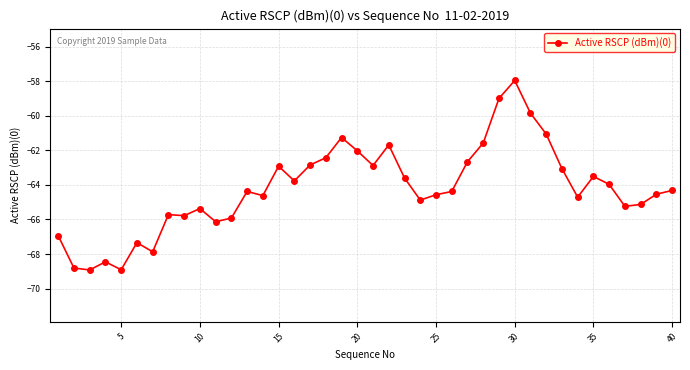

What is the difference between the second highest and second lowest values?

9.9